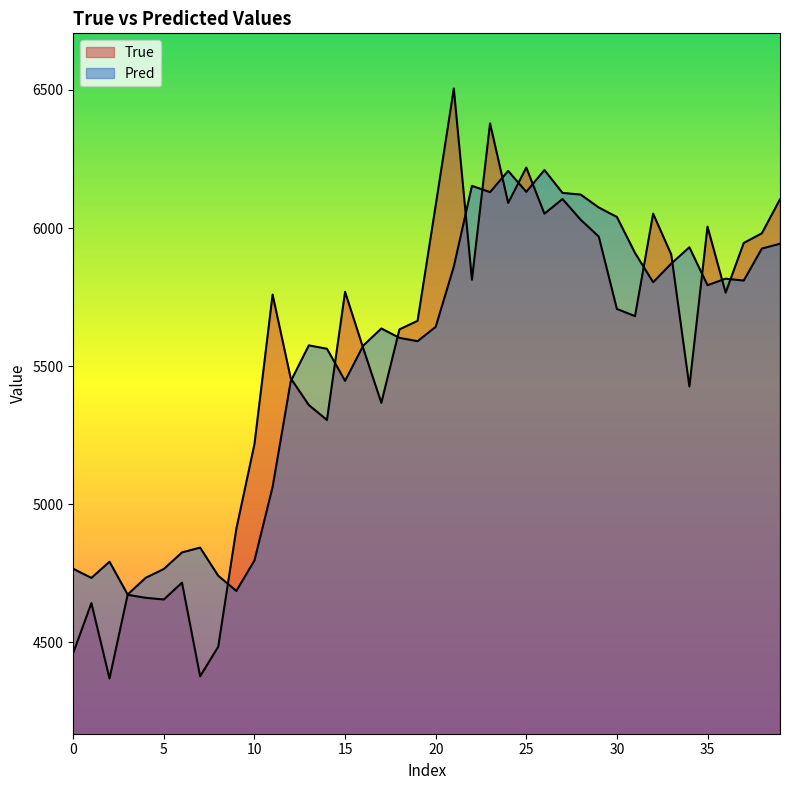

Is it true that Pred equals 5575.1 at 13?

True